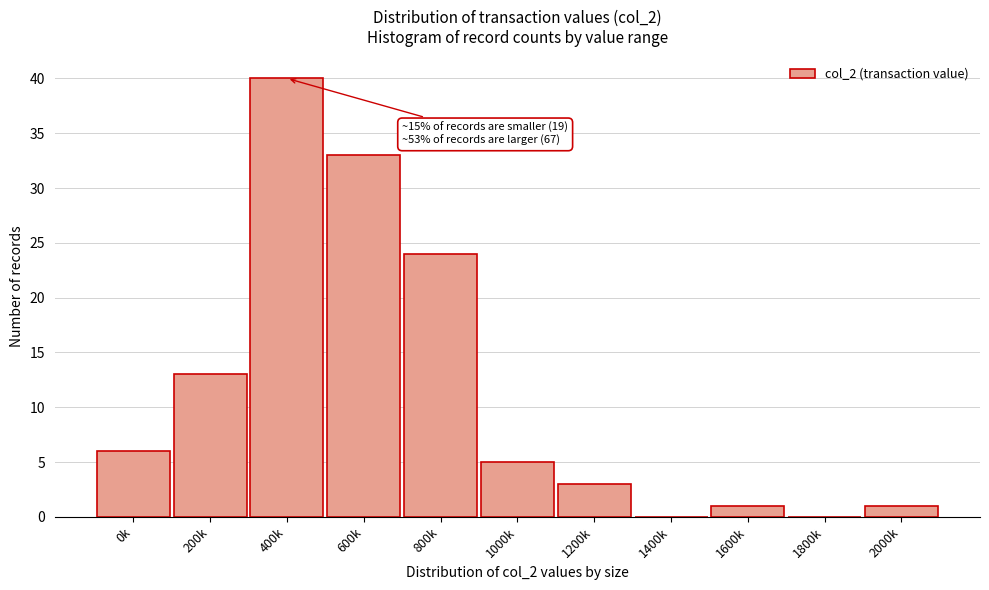

Reading right to left, what are all the values shown in this chart?

2000k=1	1800k=0	1600k=1	1400k=0	1200k=3	1000k=5	800k=24	600k=33	400k=40	200k=13	0k=6